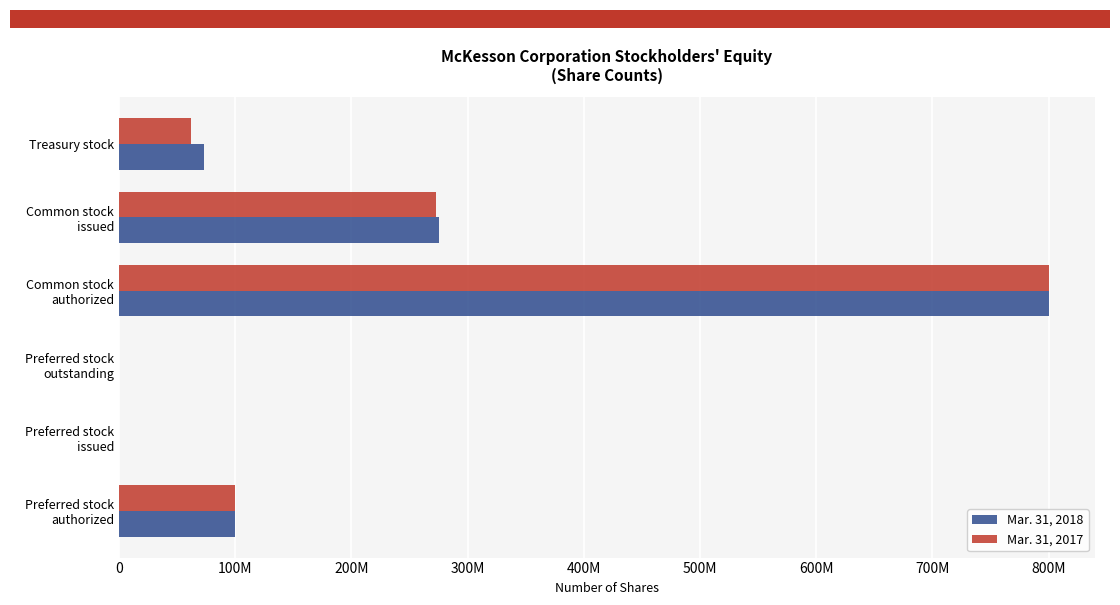

What are all the series names shown in the legend?

Mar. 31, 2018, Mar. 31, 2017